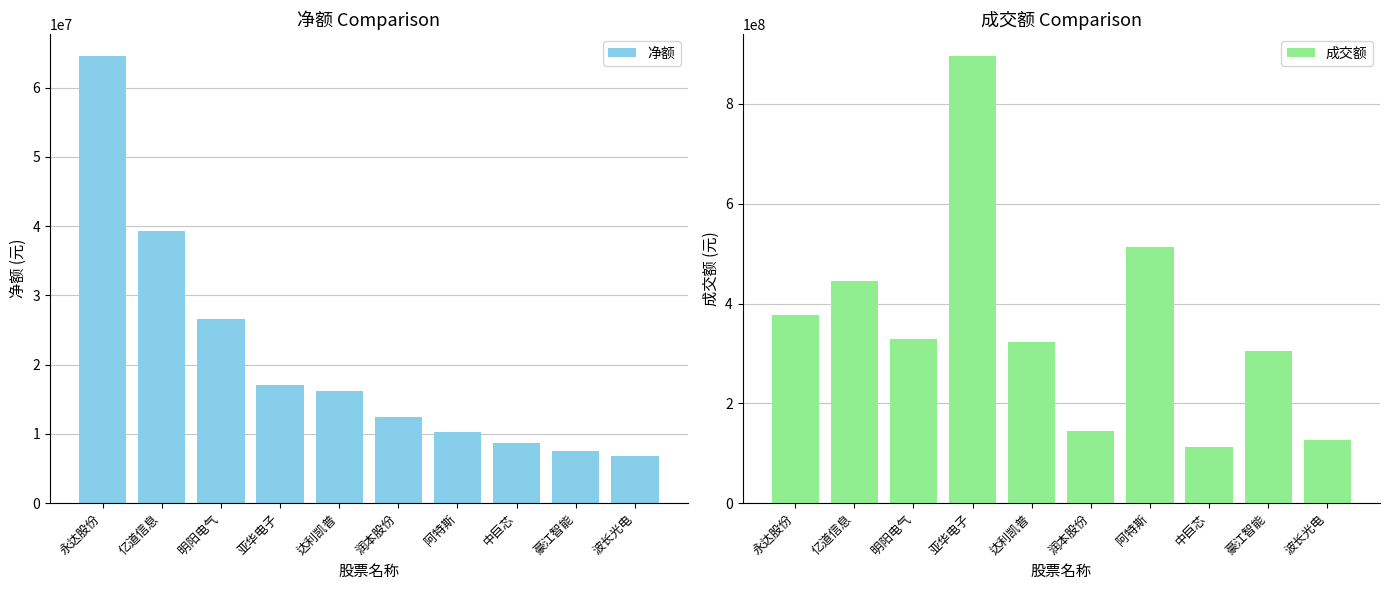

The value of 成交额 at 亚华电子 is 895330085. True or false?

True